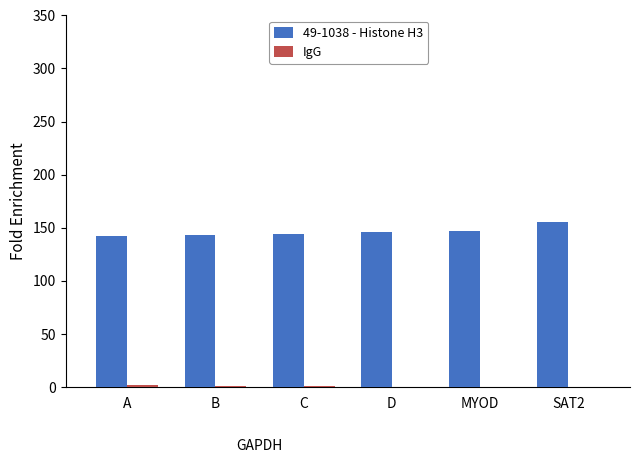

What is the maximum value shown in the chart?

155.7